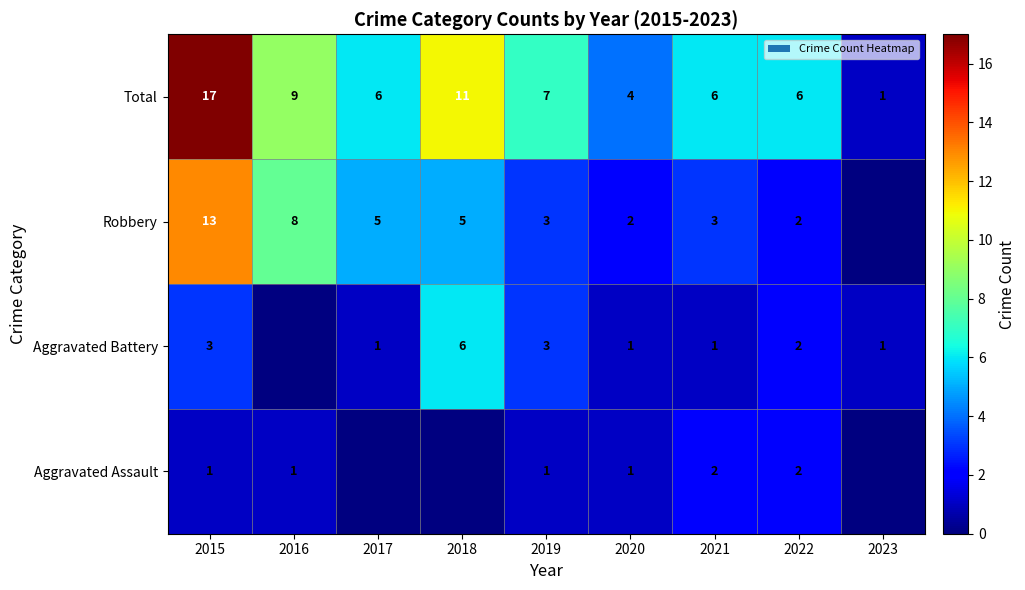

Where is Total nearest to the value 9?

2016